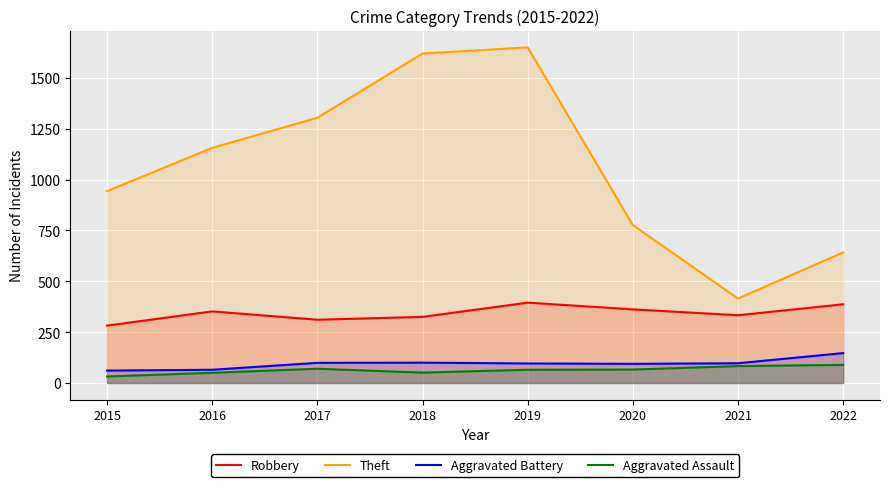

What is the difference between the maximum and minimum values in the Aggravated Battery series?

86